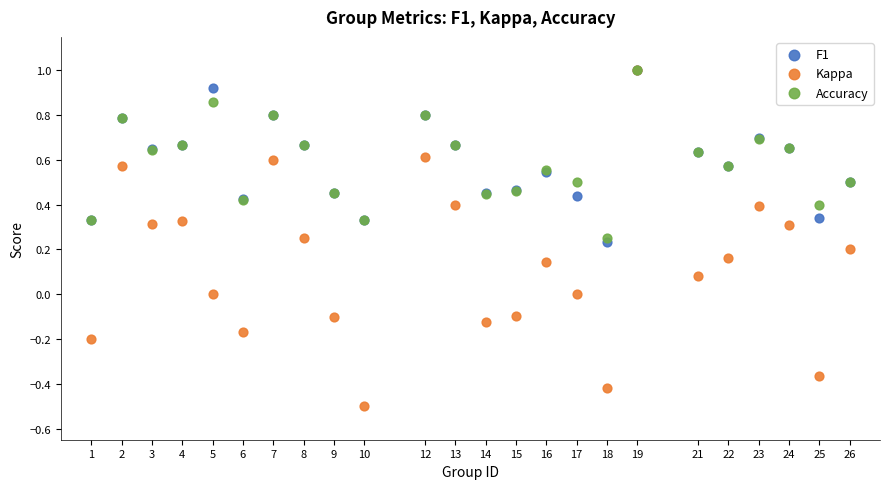

Which series has the widest spread of Y values?

Kappa